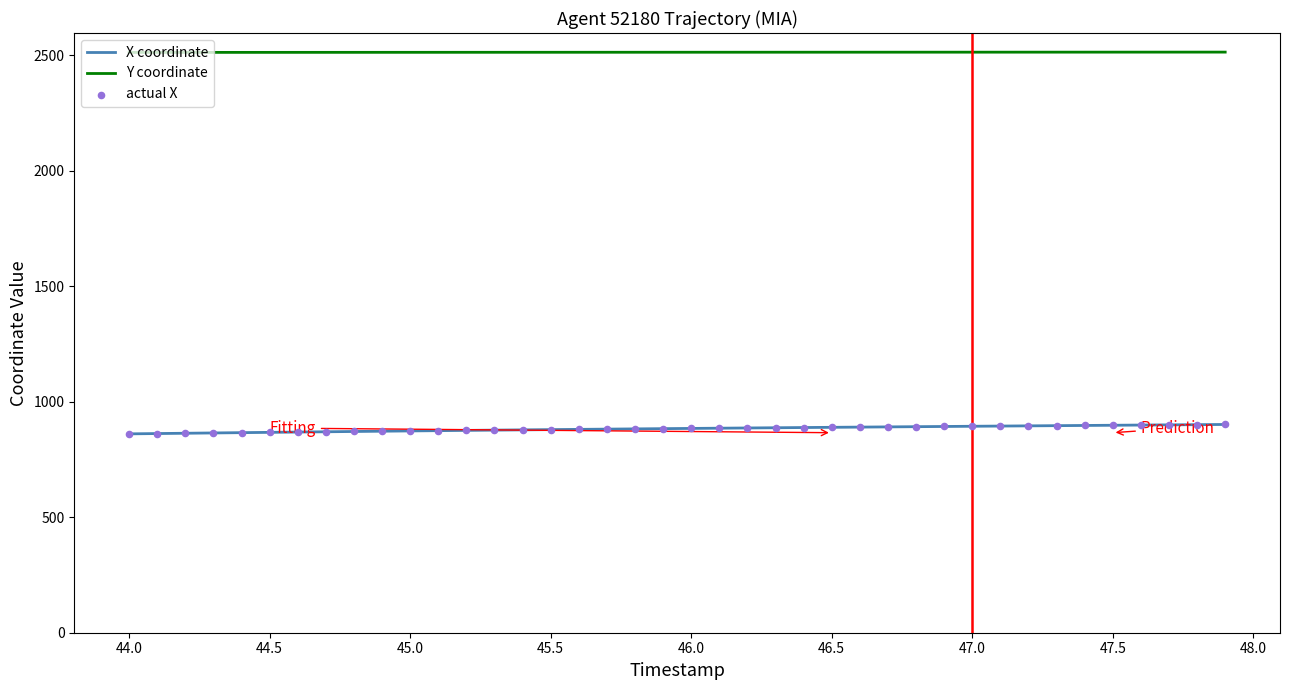

At how many categories does at least one series exceed 1230?

40